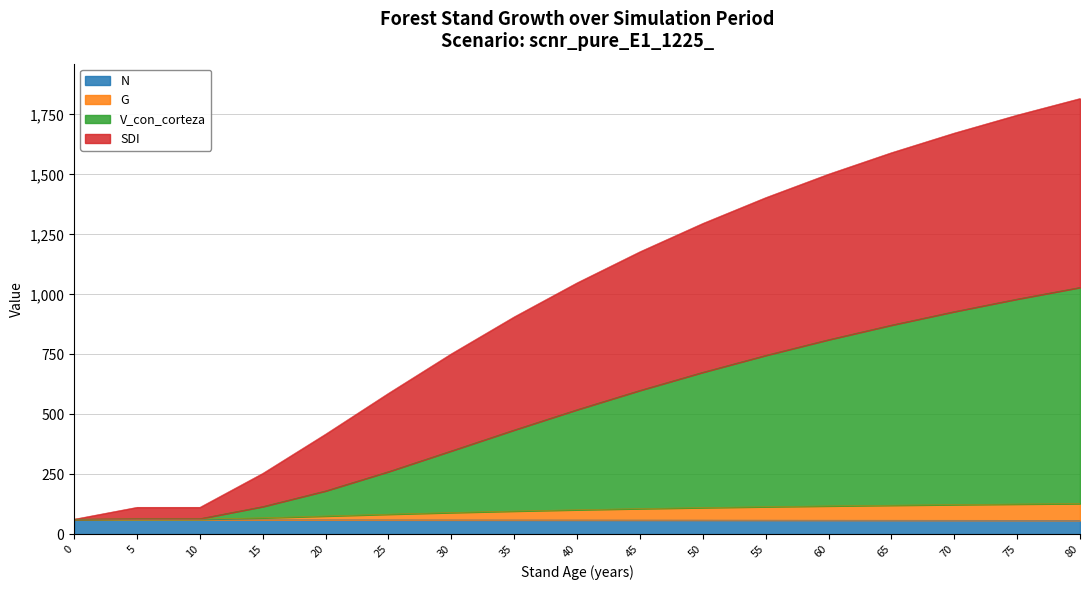

The value of N at 30 is 59.3. True or false?

True